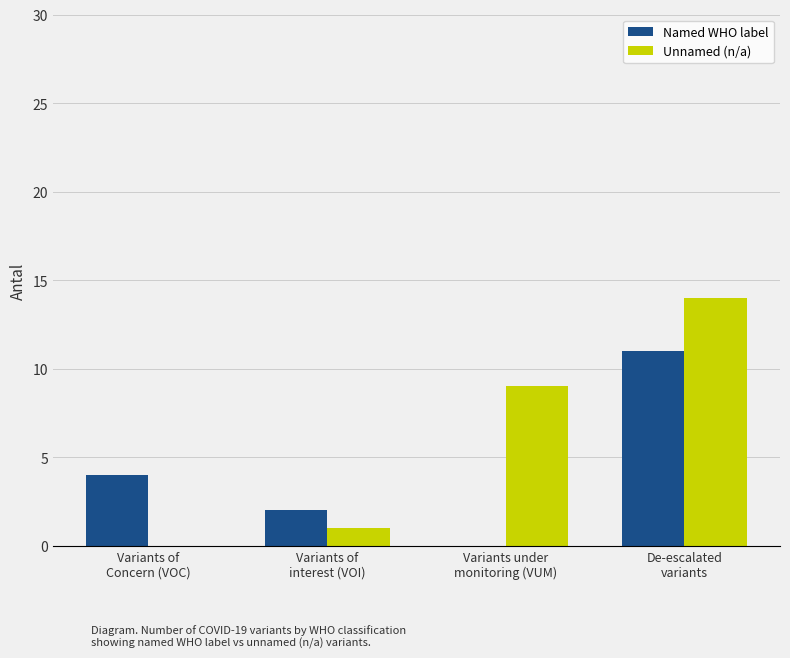

The Named WHO label series shows 7 at Variants of
Concern (VOC). True or false?

False